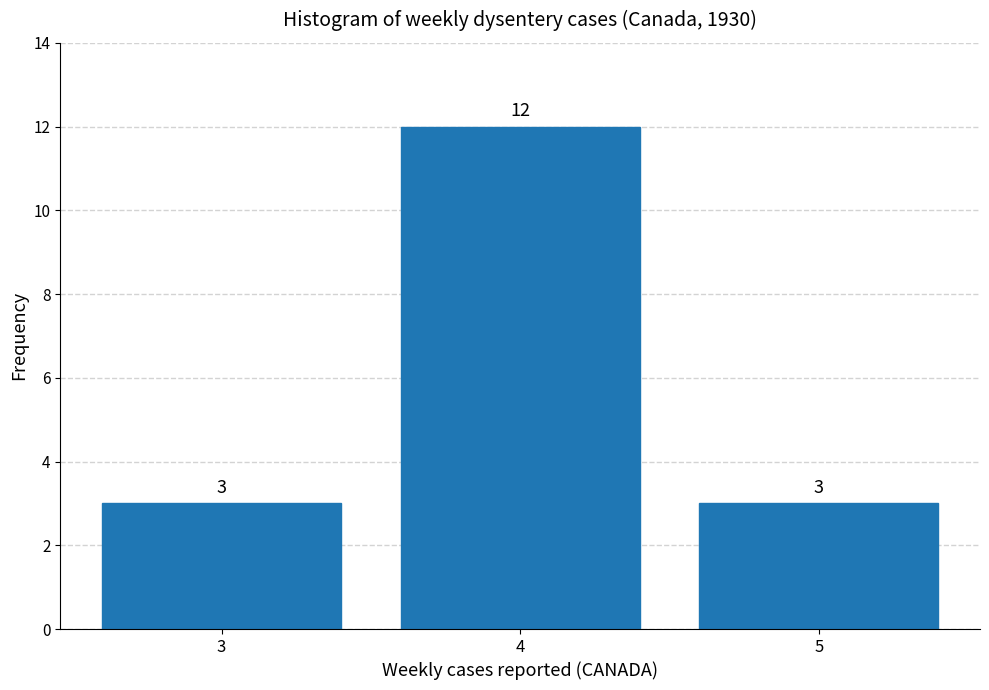

Reading left to right, extract all data points from this chart.

3=3	4=12	5=3